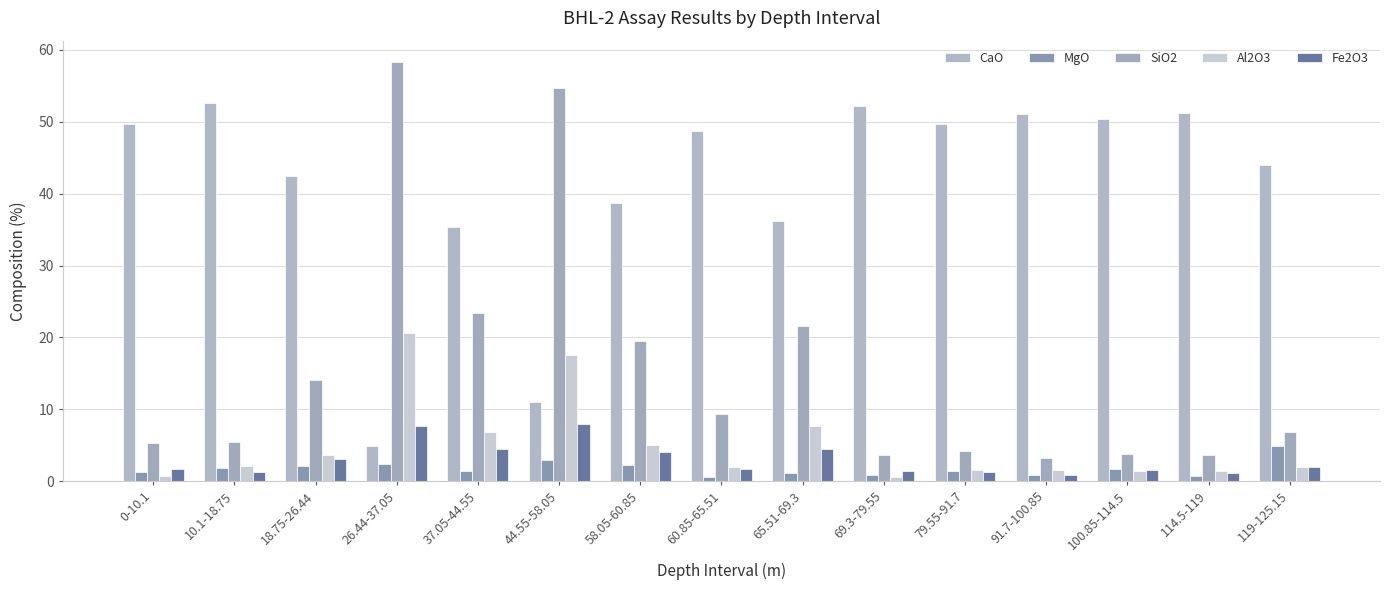

How many series are shown in this chart?

5